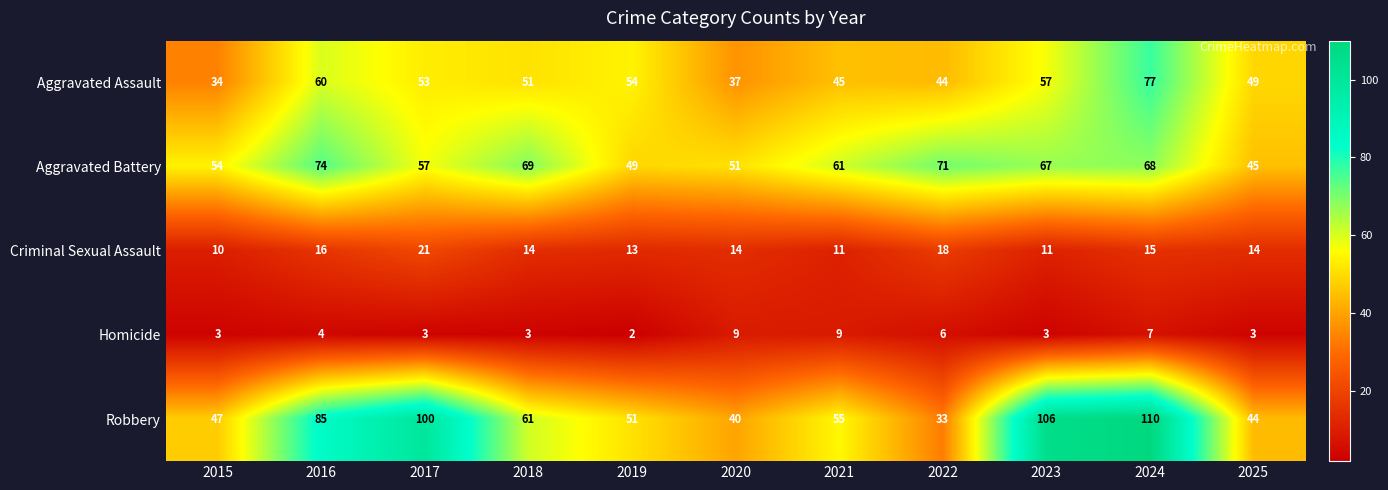

What is the difference between the second highest and second lowest values in the Aggravated Assault series?

23